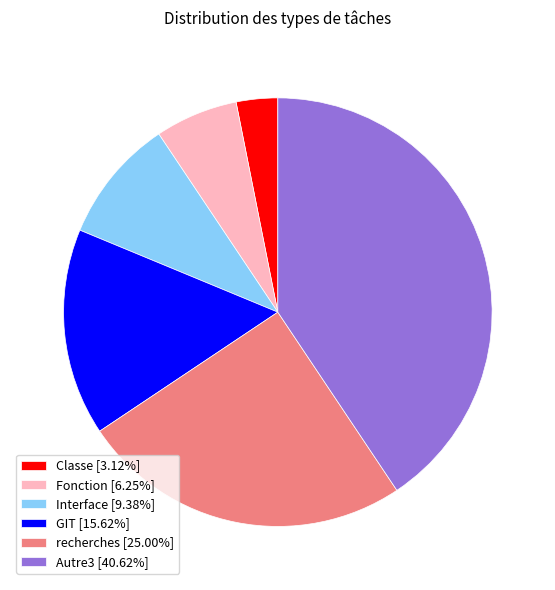

Between Autre3 and recherches, which is larger?

Autre3